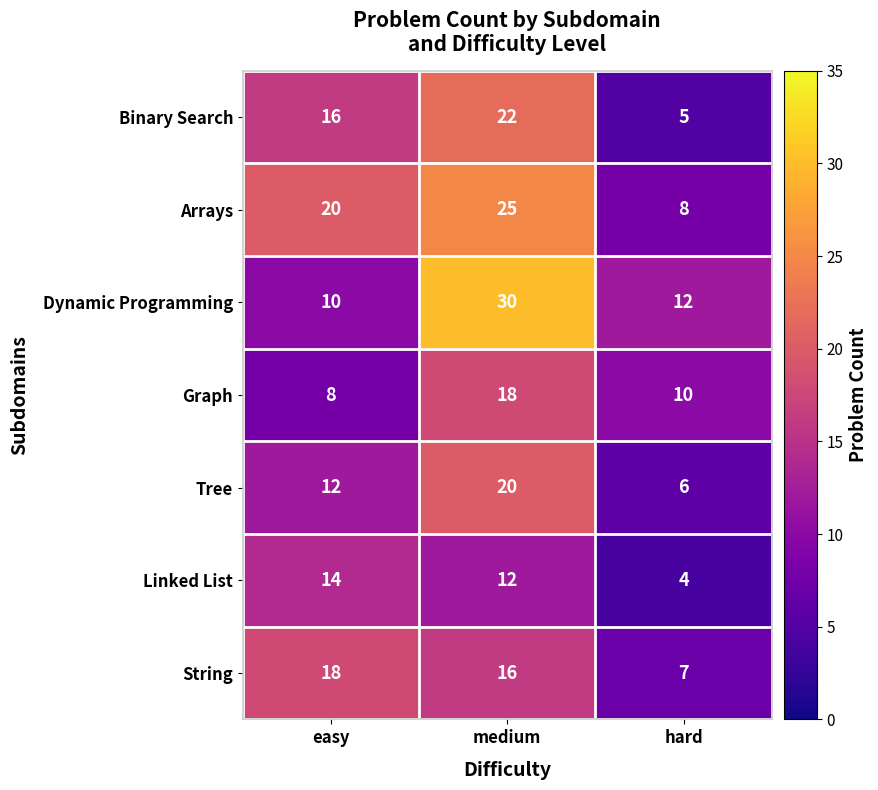

How many values in the Tree series are below 12?

1